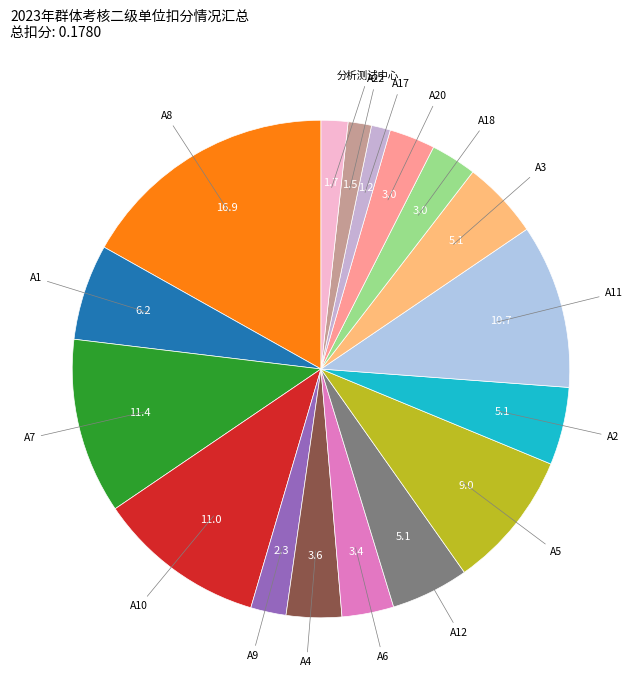

How many slices are in this pie chart?

17